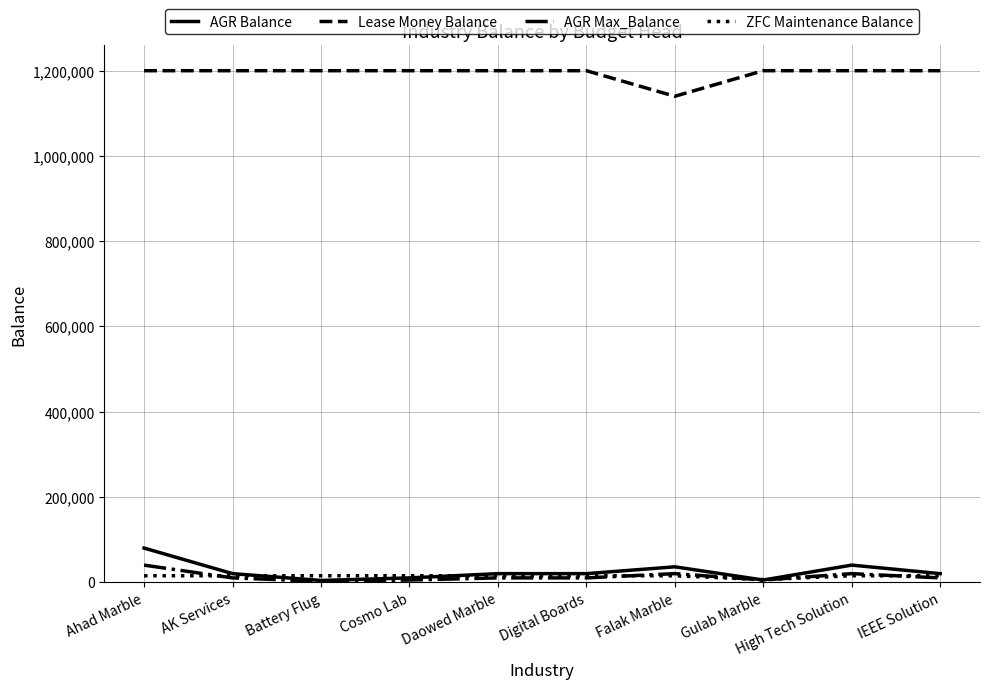

What is the smallest value displayed?

2000